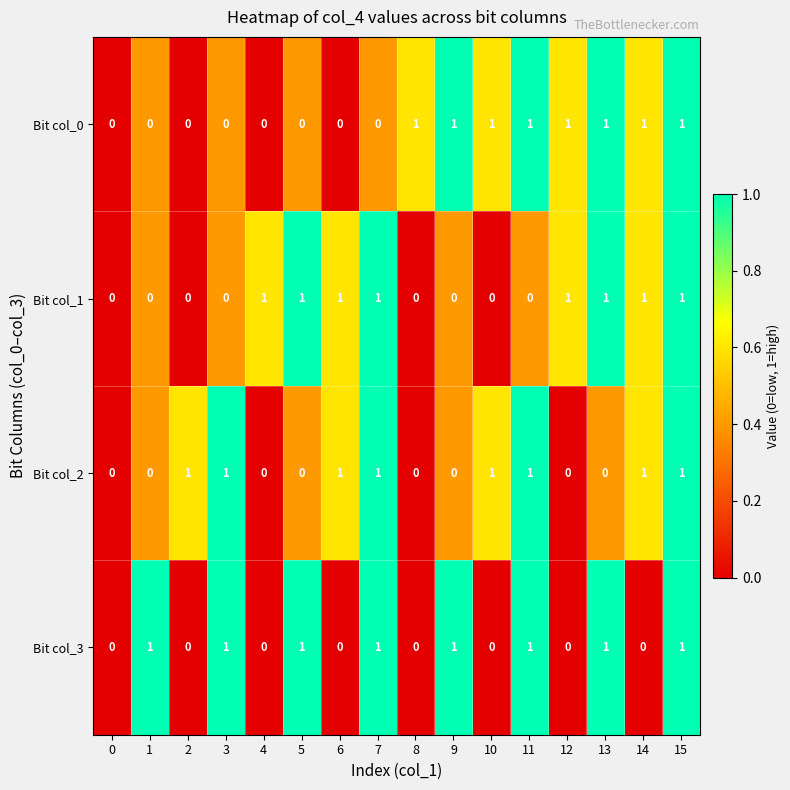

The value of Bit col_3 at 10 is 0. True or false?

True